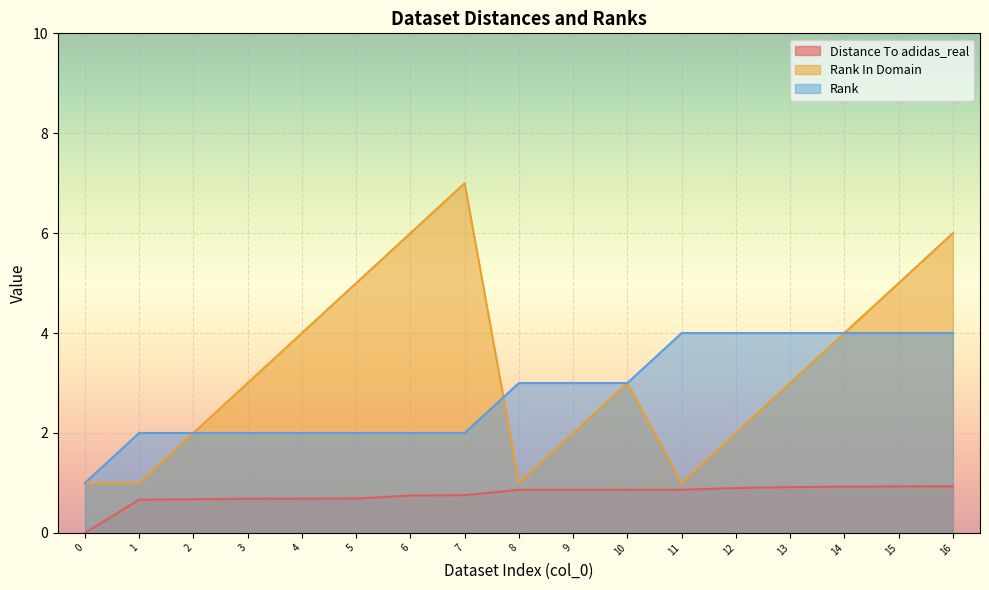

Does the chart display data point markers on the line(s)?

No